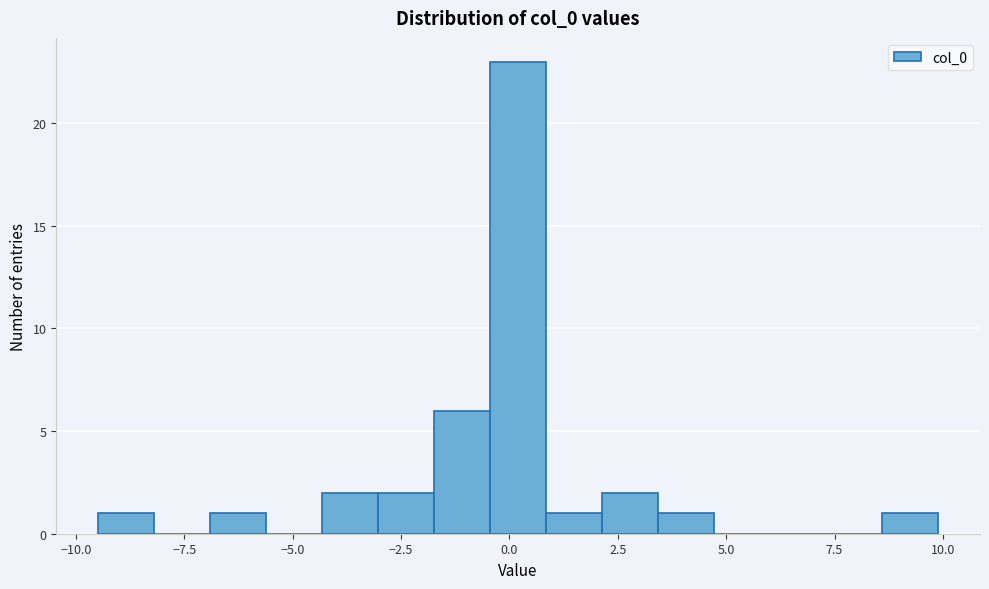

Around what value on the x-axis is the tallest bar? Give the approximate position of its centre, as read against the axis.

0.0